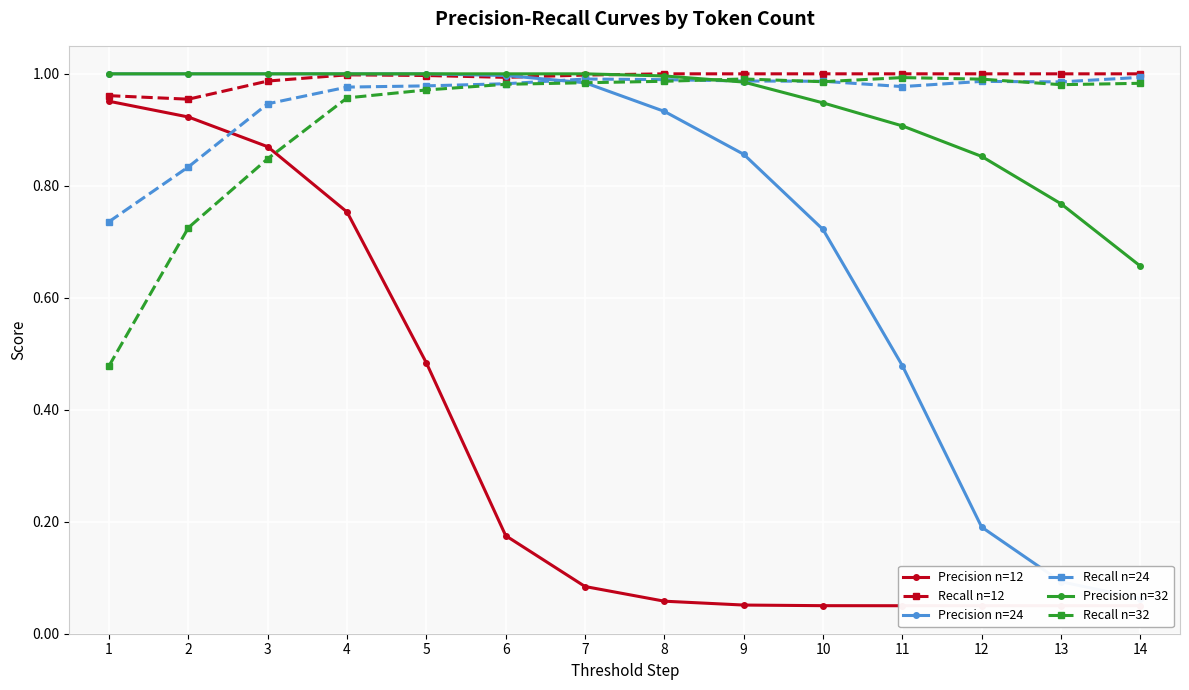

What is the value of the Precision n=24 point at the 9th from the left?

0.9